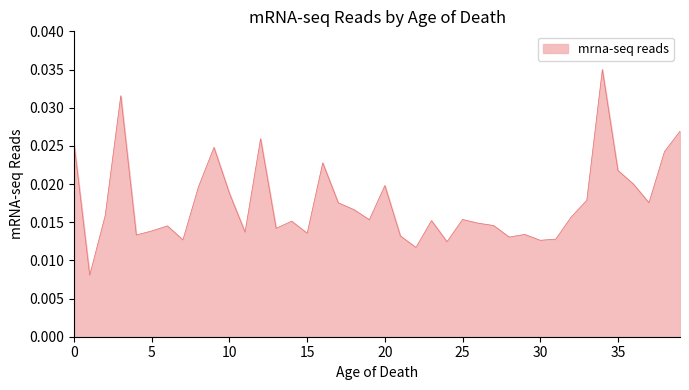

Does the chart have visible grid lines?

No